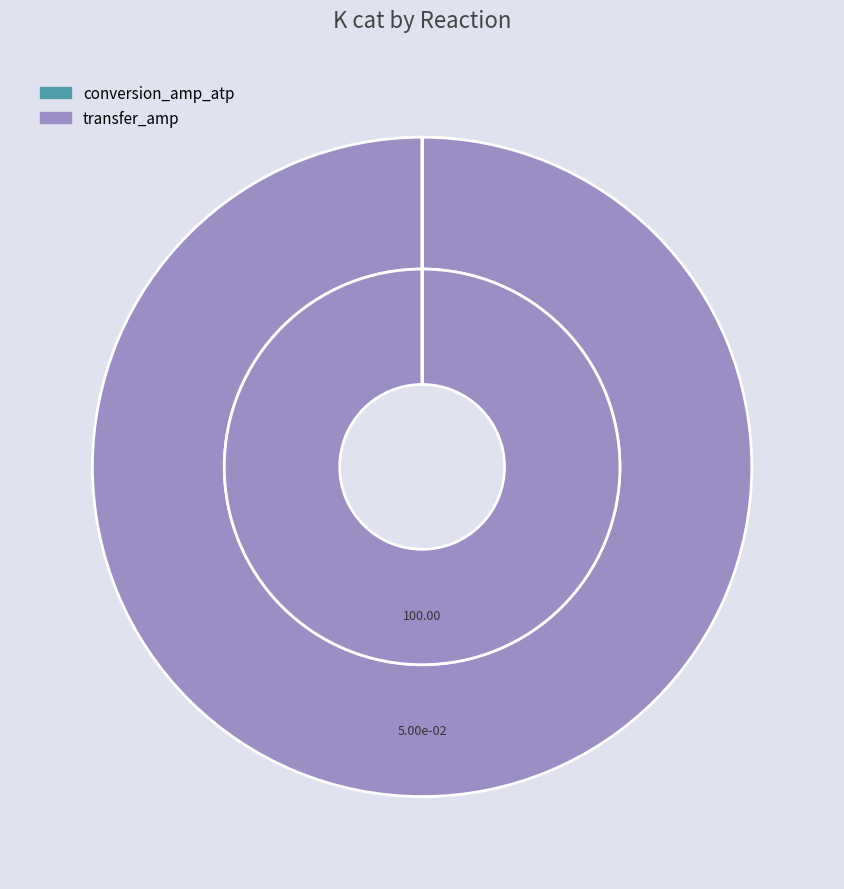

Count the number of slices in the pie.

2